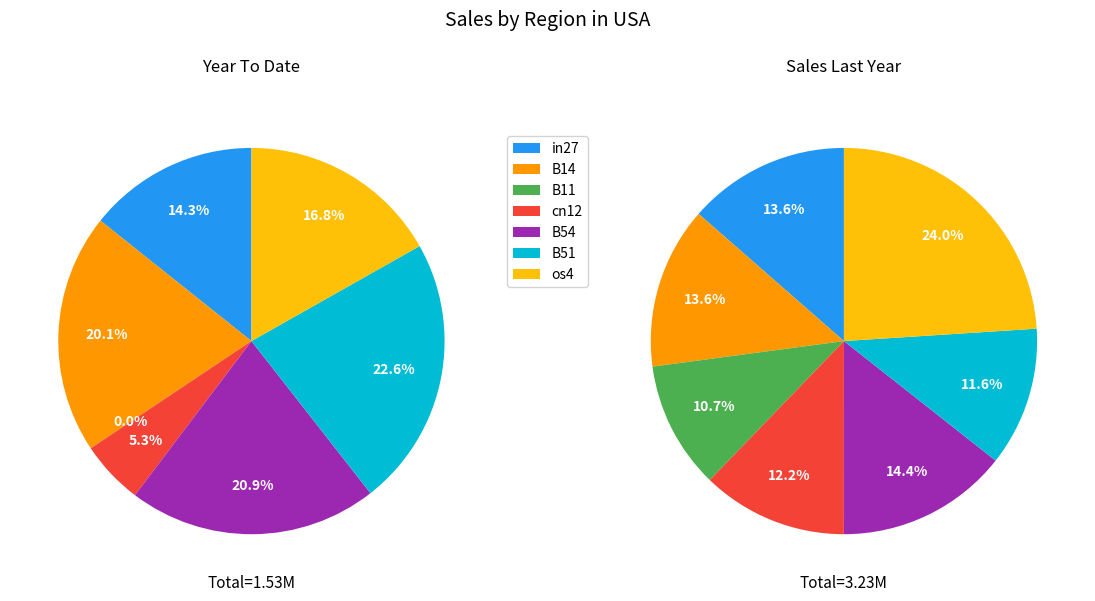

How many segments does this pie chart have?

7